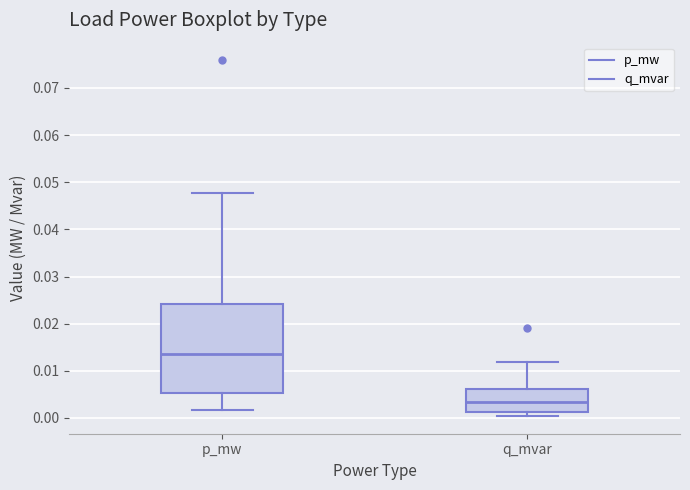

Where is the lower edge of the box for p_mw on the y-axis? The values are not printed on the chart, so give them approximately, as read against the axis.

0.005